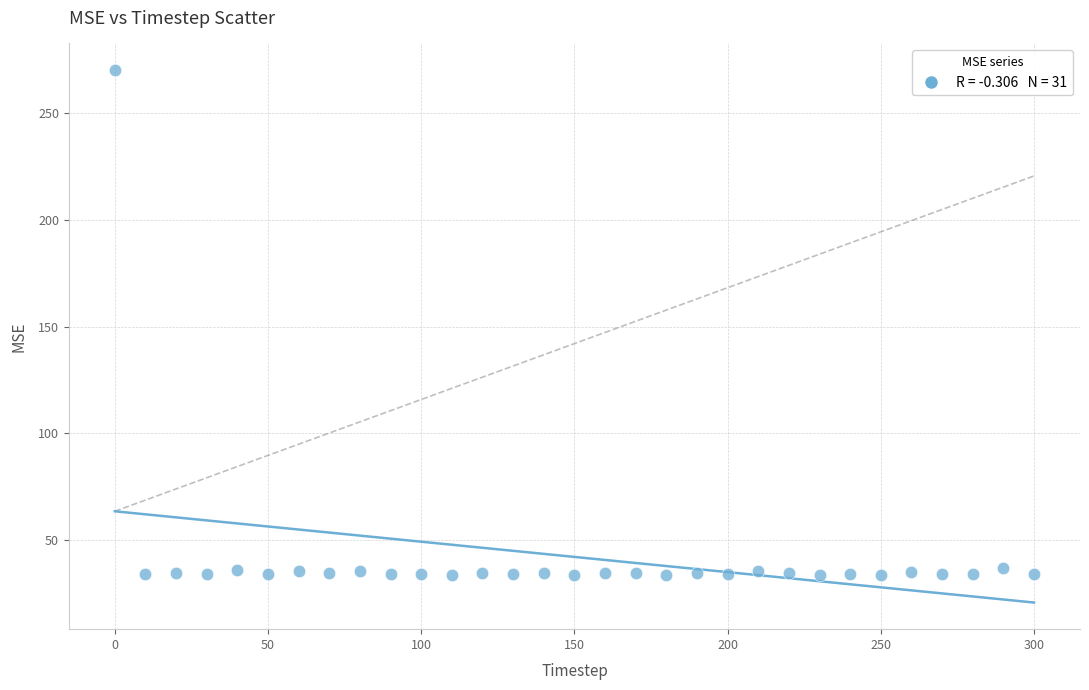

What is the range of Y values (max minus min)?

236.8